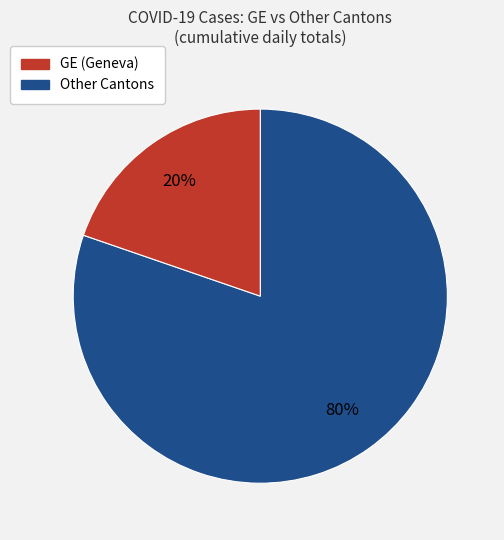

Is there a majority slice in this chart?

Yes